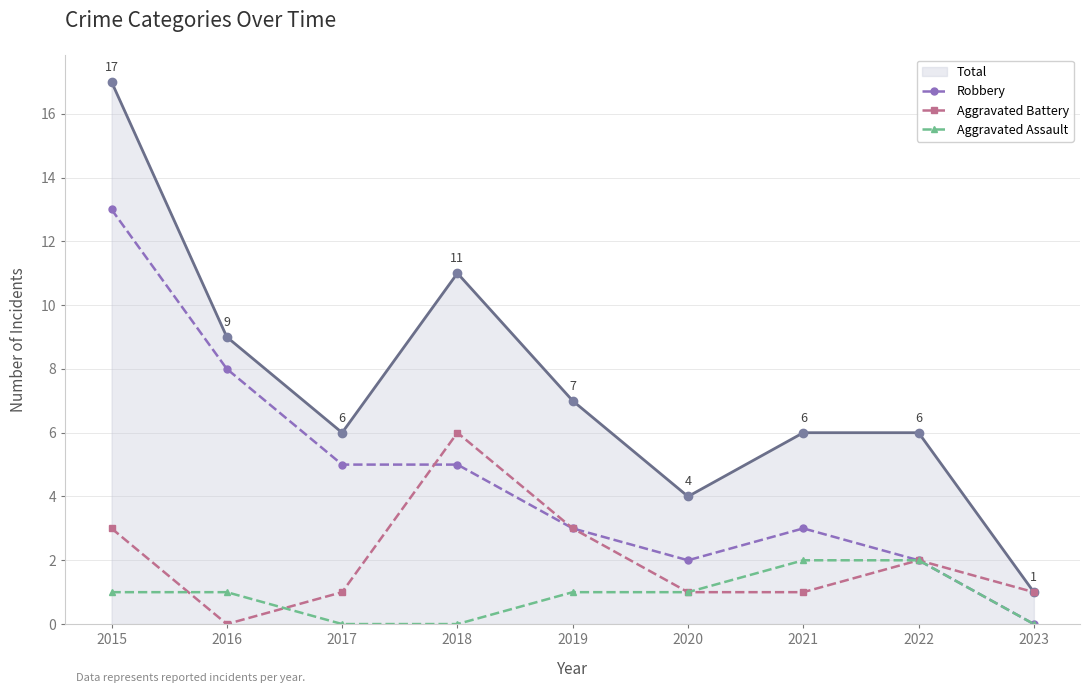

What is the difference between the Aggravated Assault values at 2018 and 2016?

1